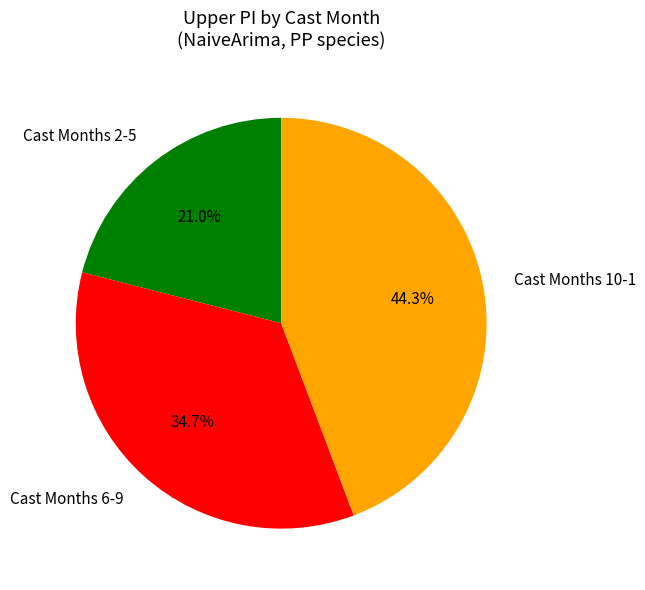

What is the smallest slice in the pie chart?

Cast Months 2-5